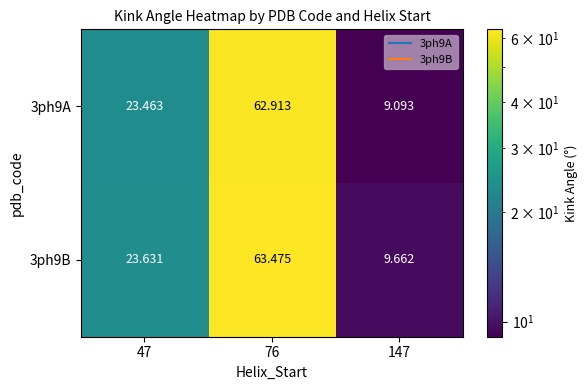

Reading left to right, transcribe all the data shown in this chart.

3ph9A: 47=23.5	76=62.9	147=9.1
3ph9B: 47=23.6	76=63.5	147=9.7